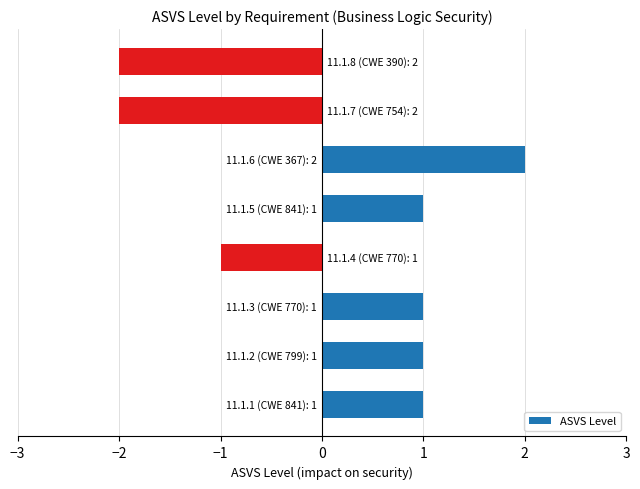

What is the maximum value shown in the chart?

2